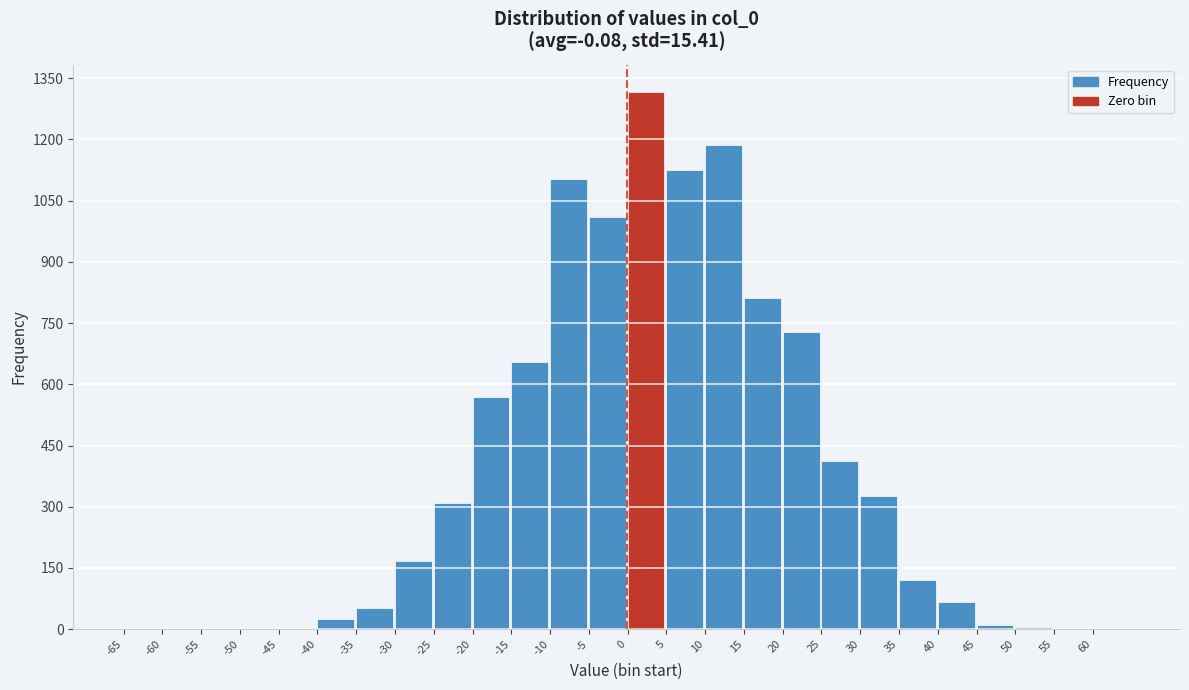

What is the sum of all values?

10000